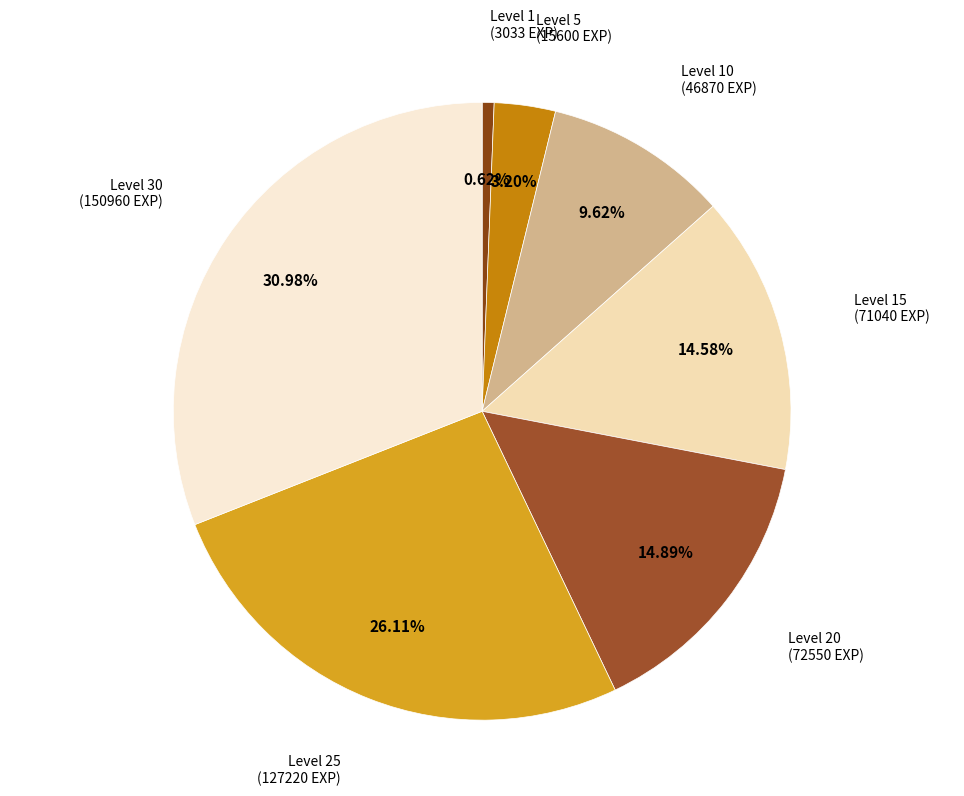

Does Level 10 account for over 50% of the chart?

No